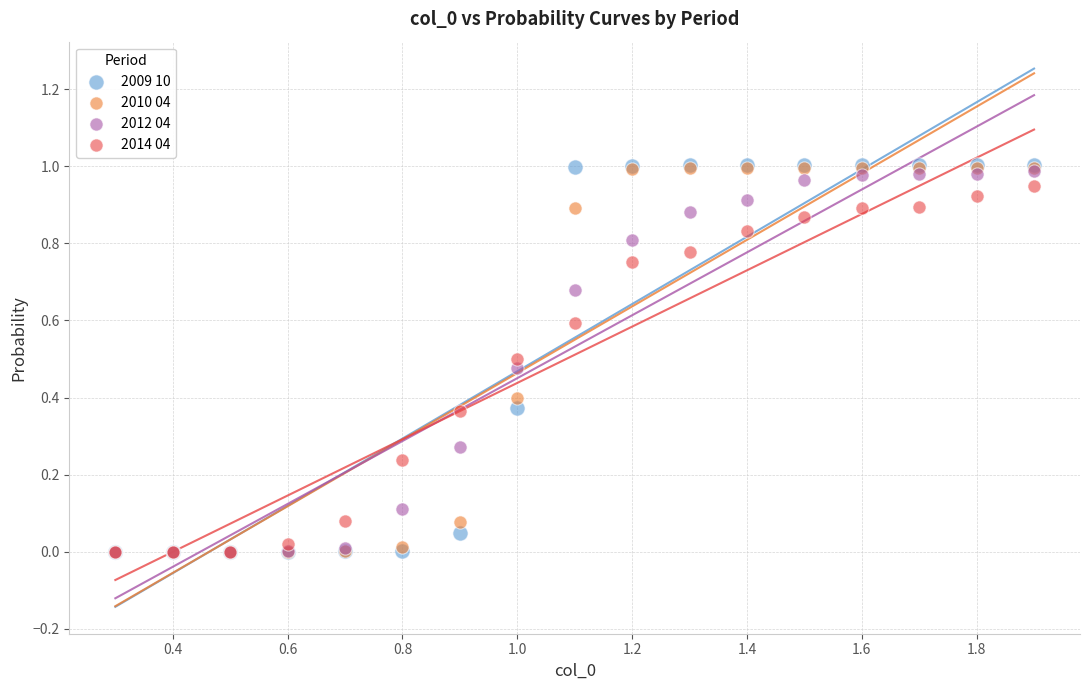

What are all the series names shown in the legend?

2009 10, 2010 04, 2012 04, 2014 04